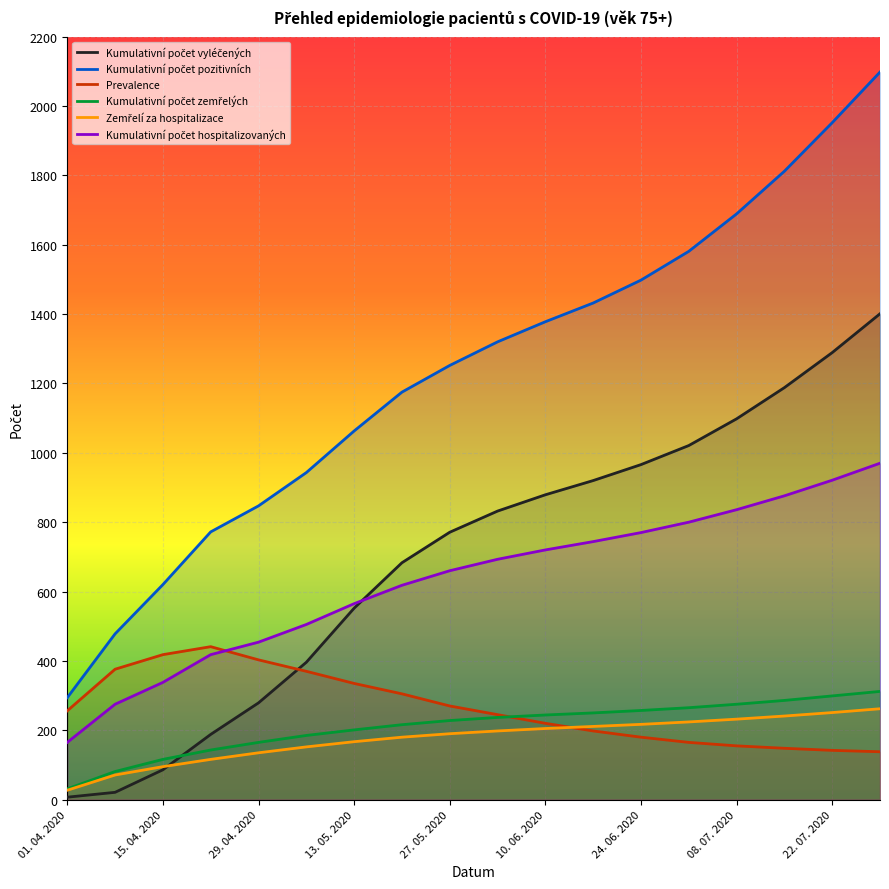

What is the highest value of the Kumulativní počet pozitivních series?

2098